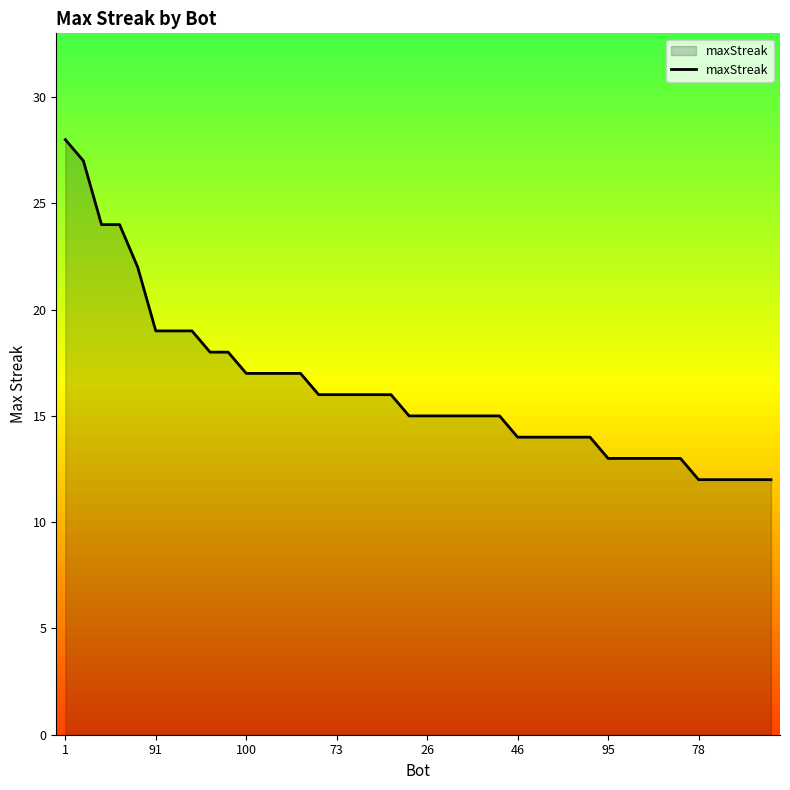

What is the minimum value shown in the chart?

12